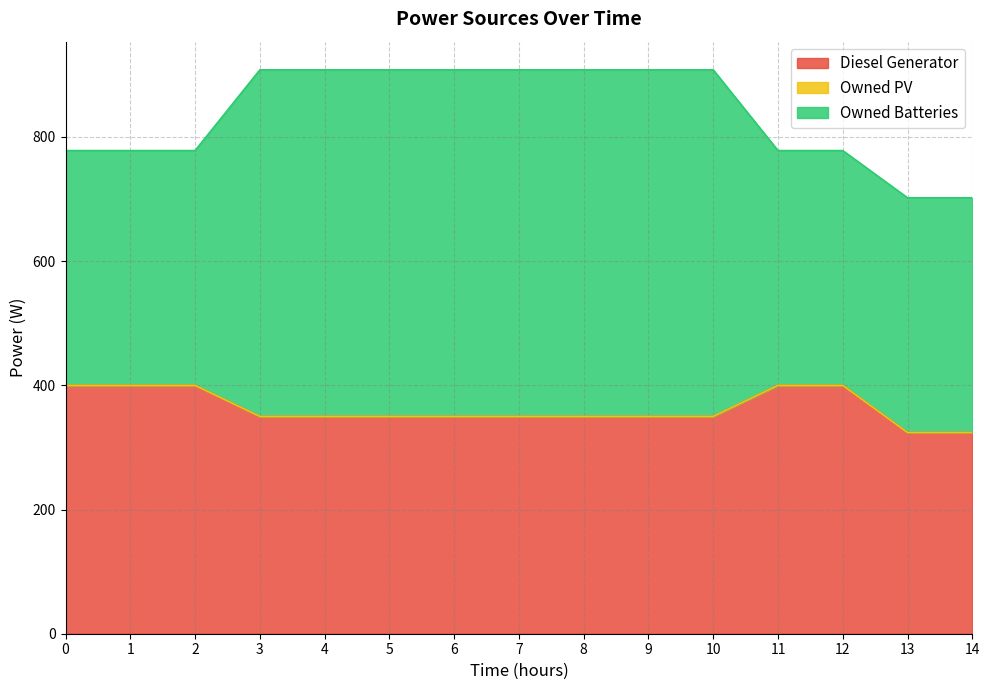

True or false: Owned Batteries has more than 1 points higher than both neighbors.

False